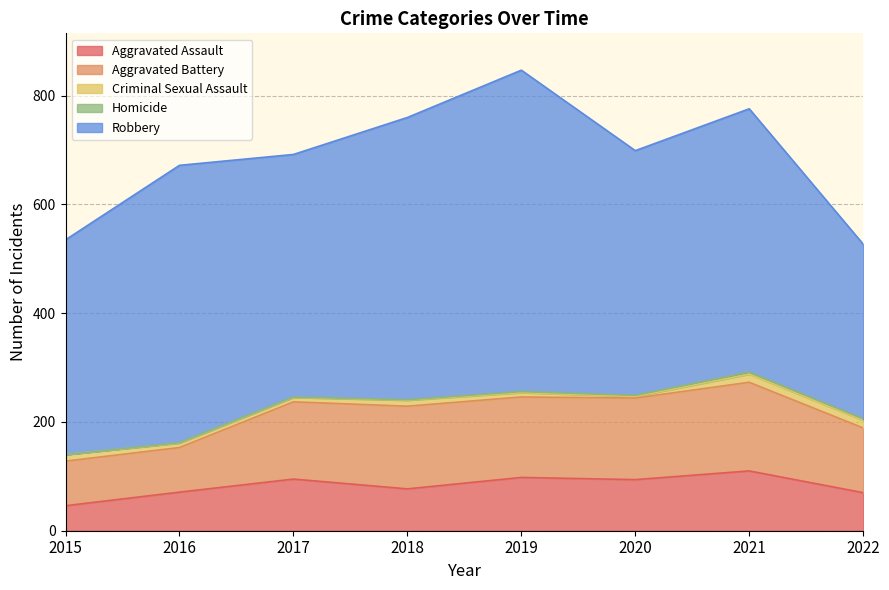

Which series has the largest range (max minus min)?

Robbery